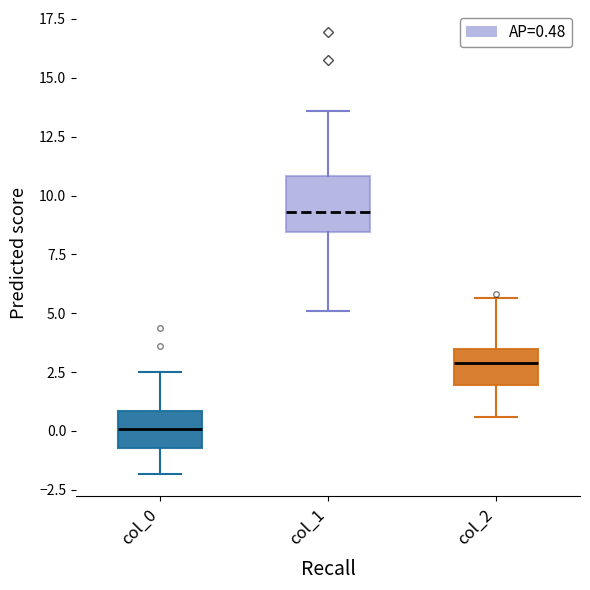

Which box has the lowest median line?

col_0